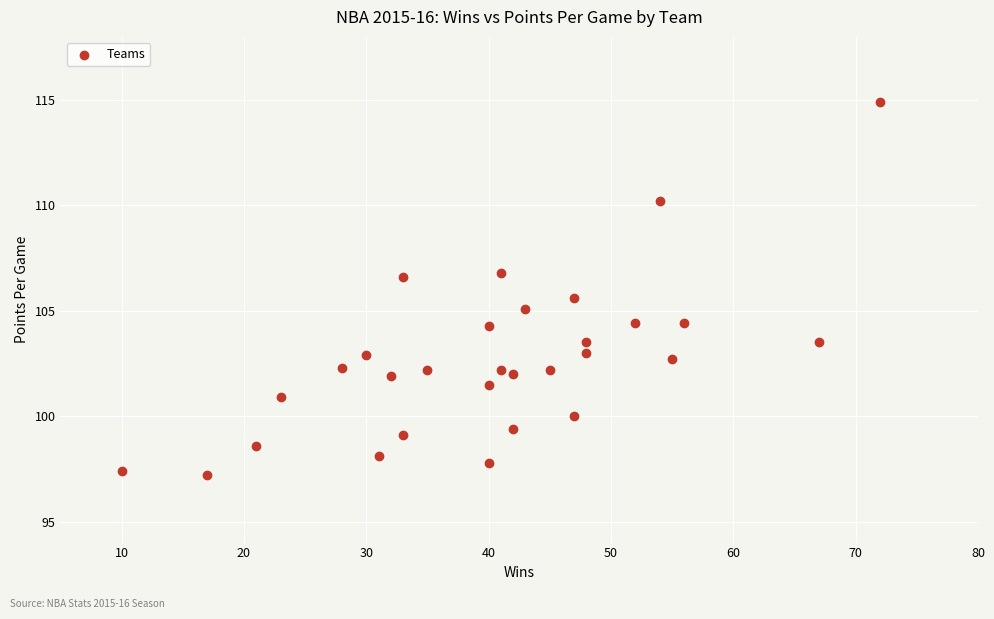

What is the range of X values (max minus min)?

62.0